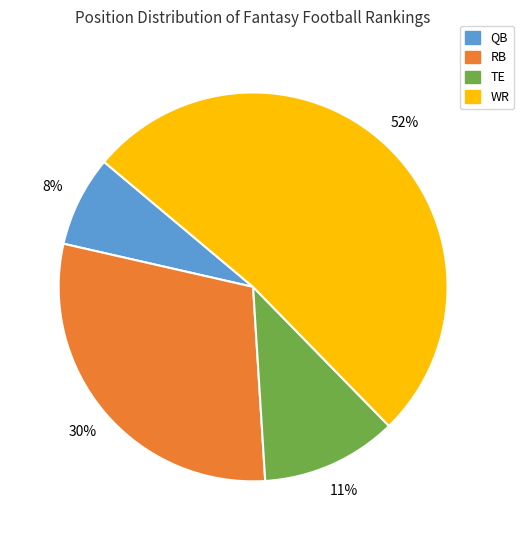

Between TE and WR, which is larger?

WR